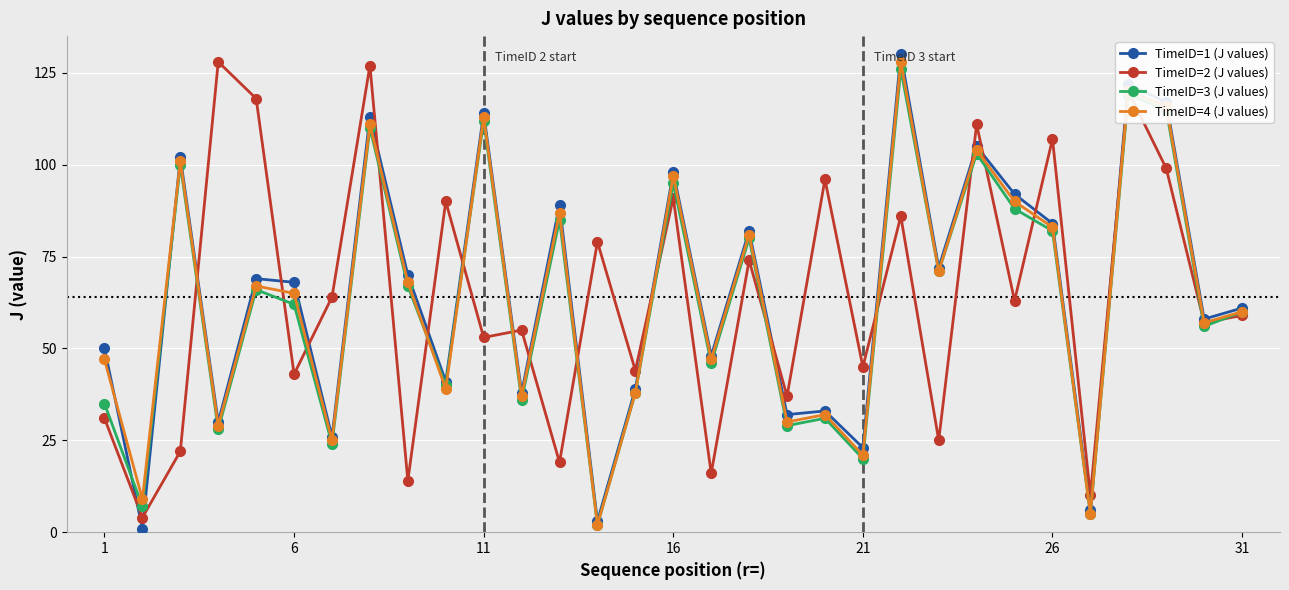

True or false: TimeID=3 (J values) has more than 2 interior local peaks.

True